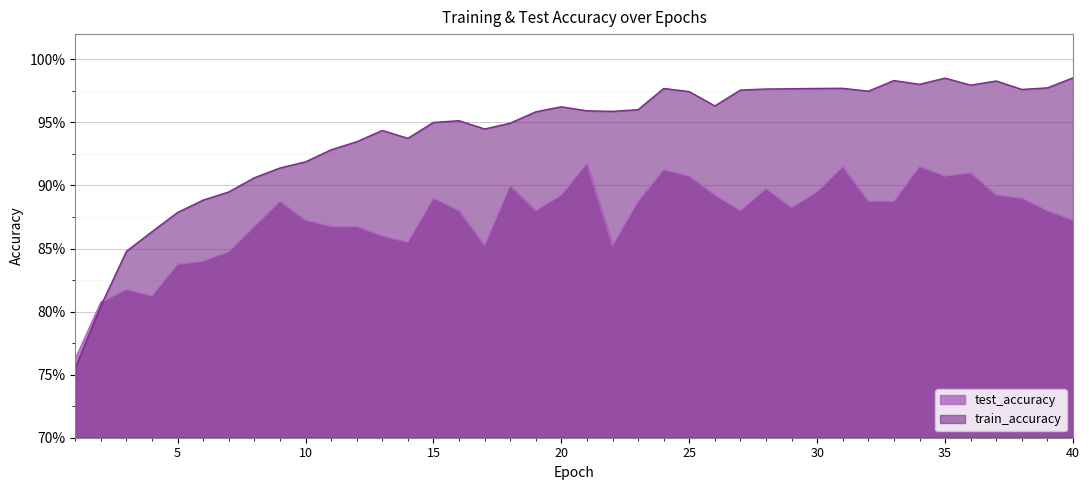

At which category does the chart reach its peak across all series?

40